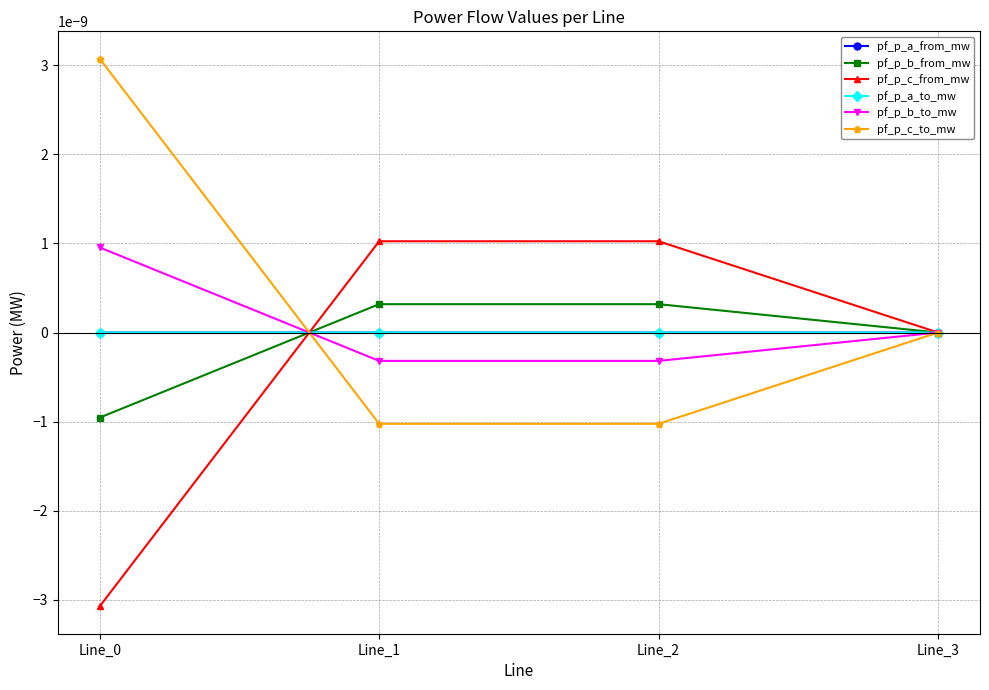

True or false: pf_p_b_from_mw has a value of -0.0 at Line_0.

False